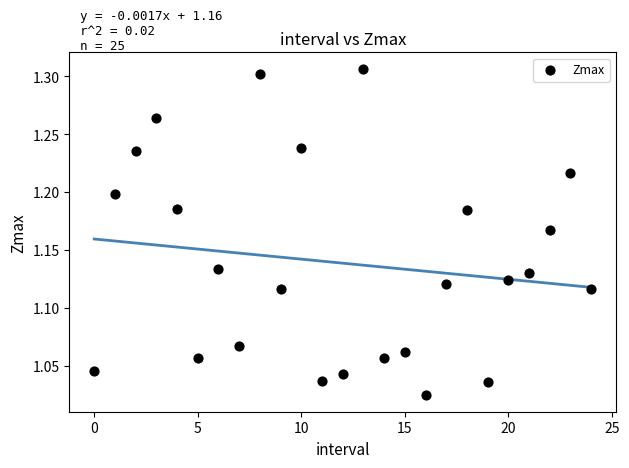

What is the range of Y values (max minus min)?

0.3